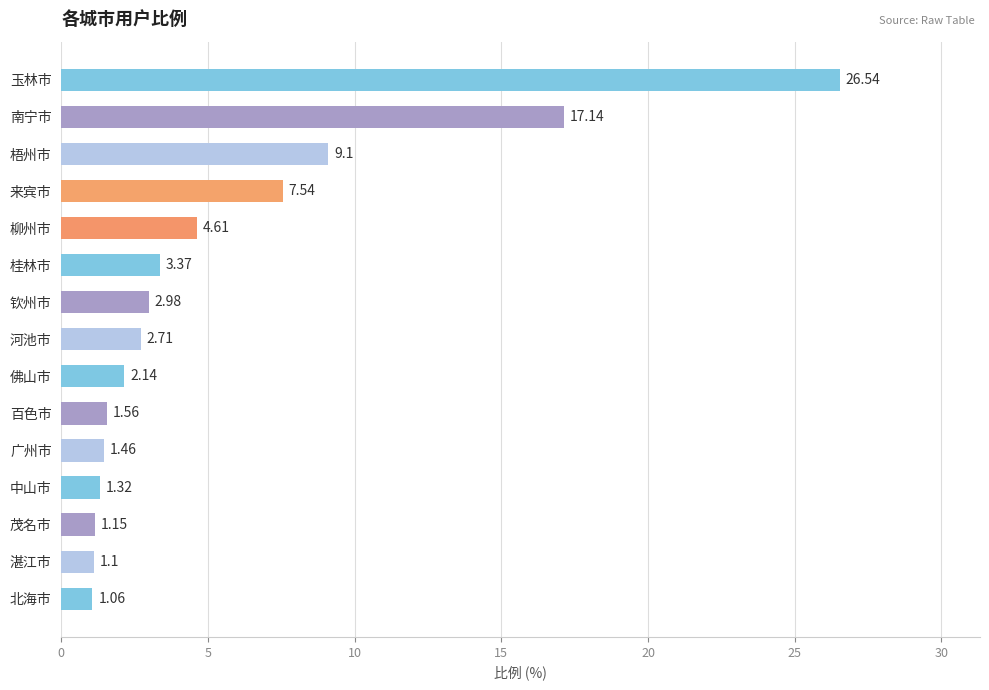

Where is the data nearest to the value 13?

梧州市